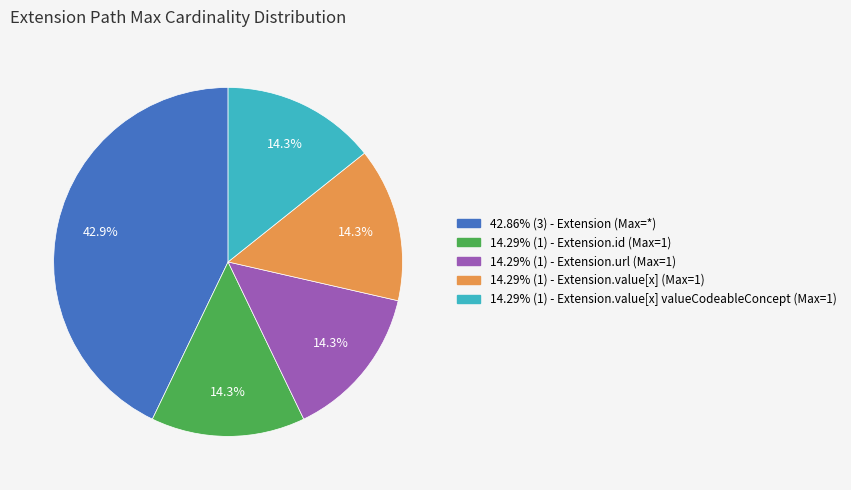

Is there any slice that represents more than half of the pie?

No